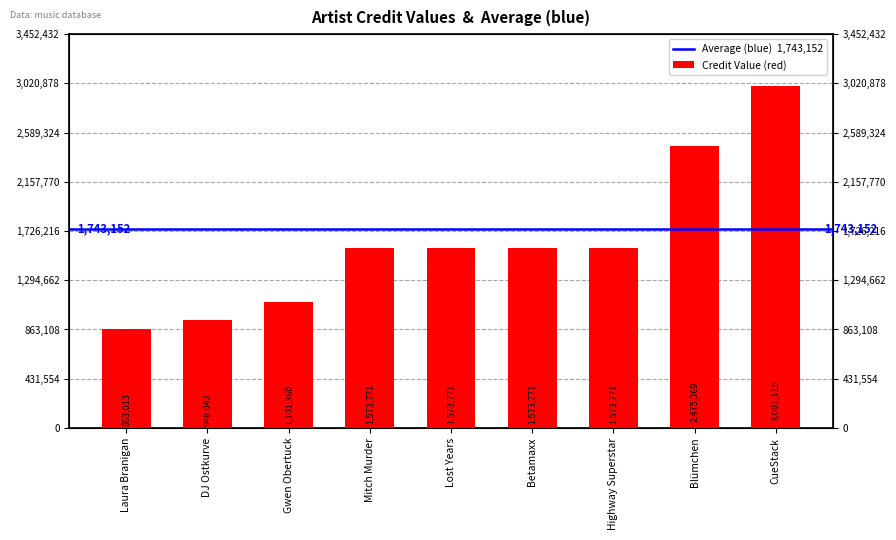

Is it true that the value at Gwen Obertuck is 1885623?

False